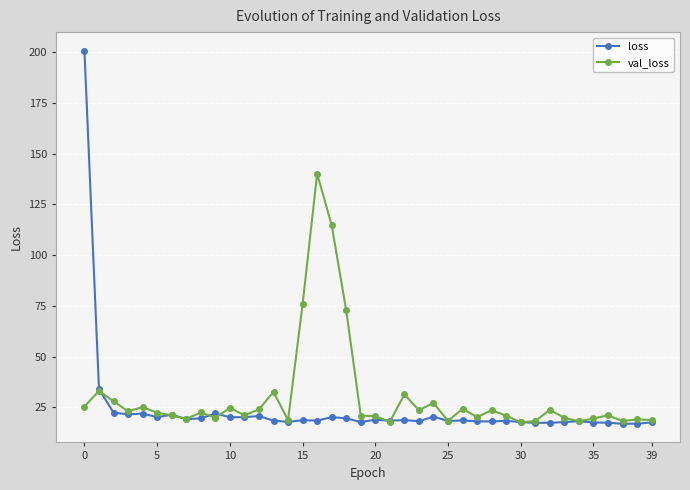

How many data points does each series have?

40